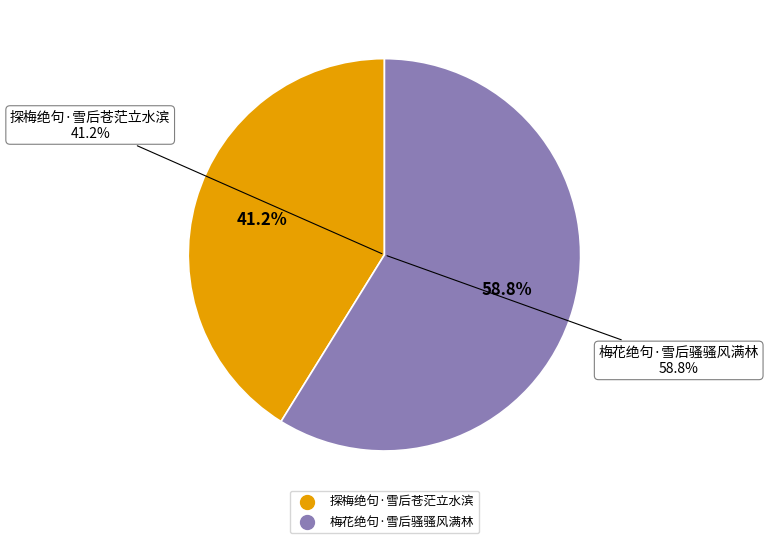

What is the change in value from 探梅绝句·雪后苍茫立水滨 to 梅花绝句·雪后骚骚风满林?

+88593